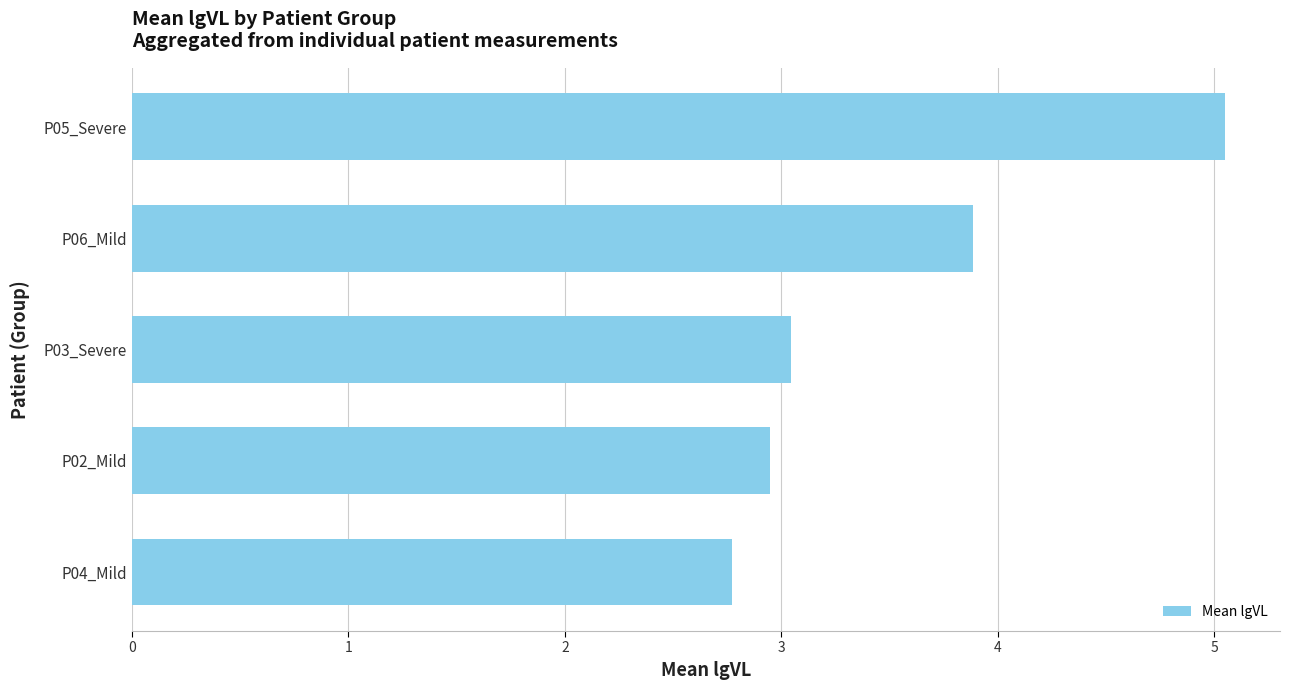

How many bars are there in total?

5